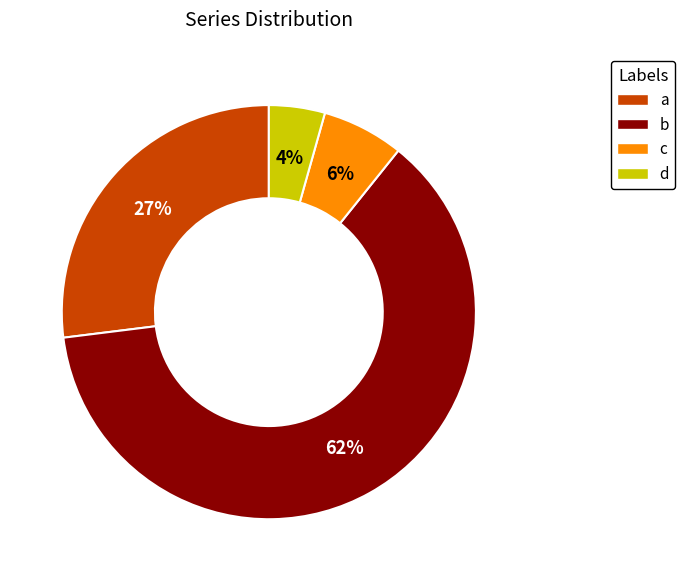

How many segments does this pie chart have?

4